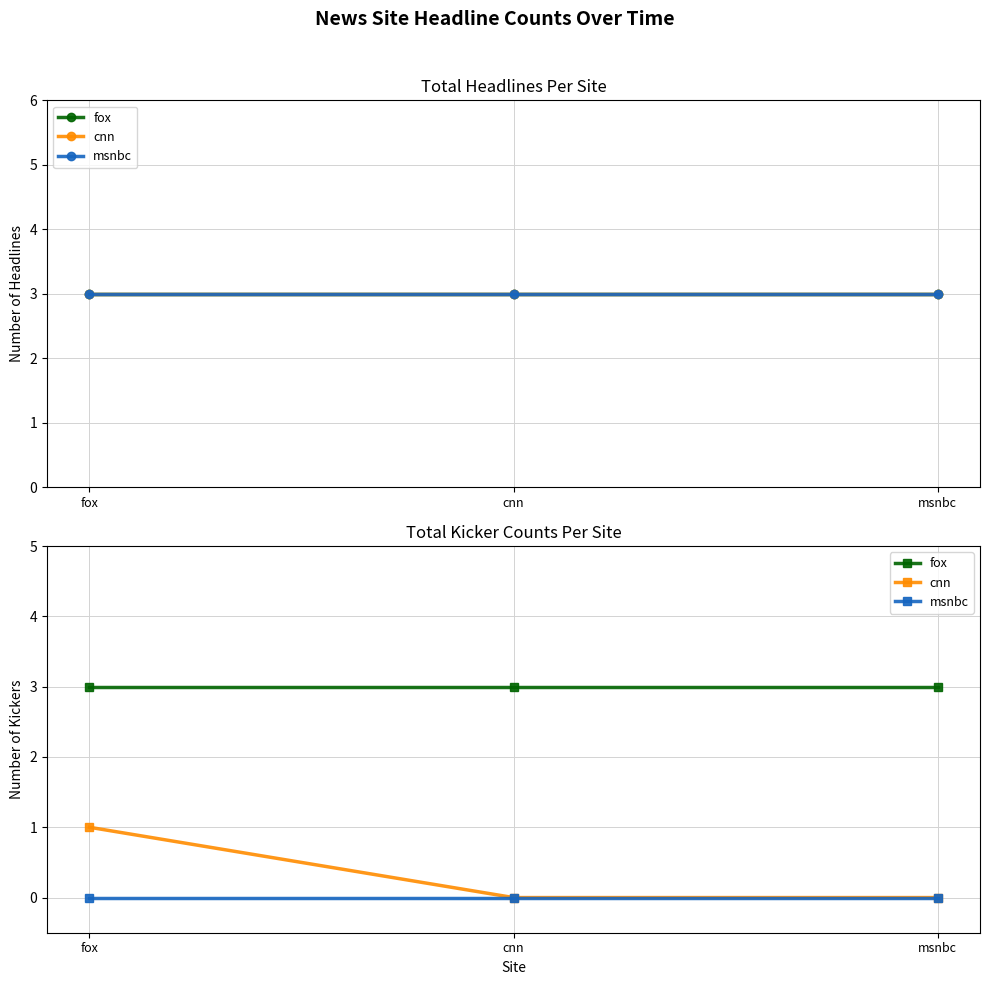

Rank the series by their maximum value, from lowest to highest.

msnbc, cnn, fox